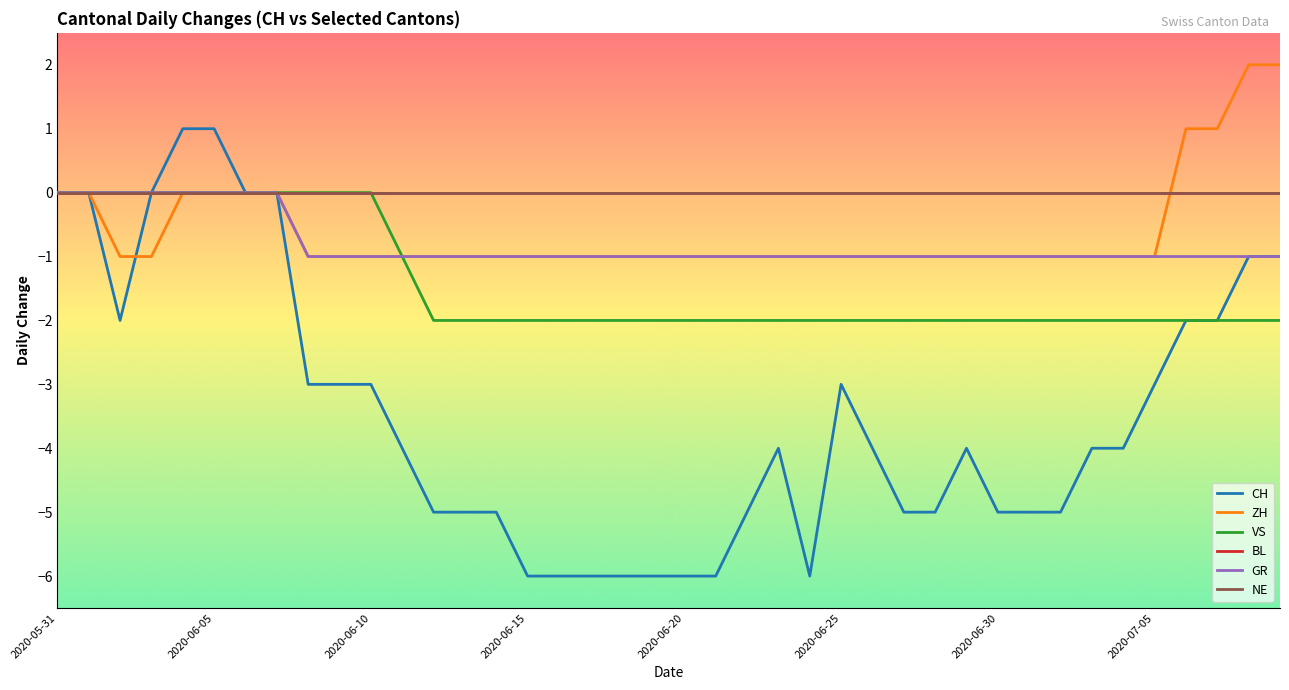

What is the value of the VS point at the 36th from the left?

-2